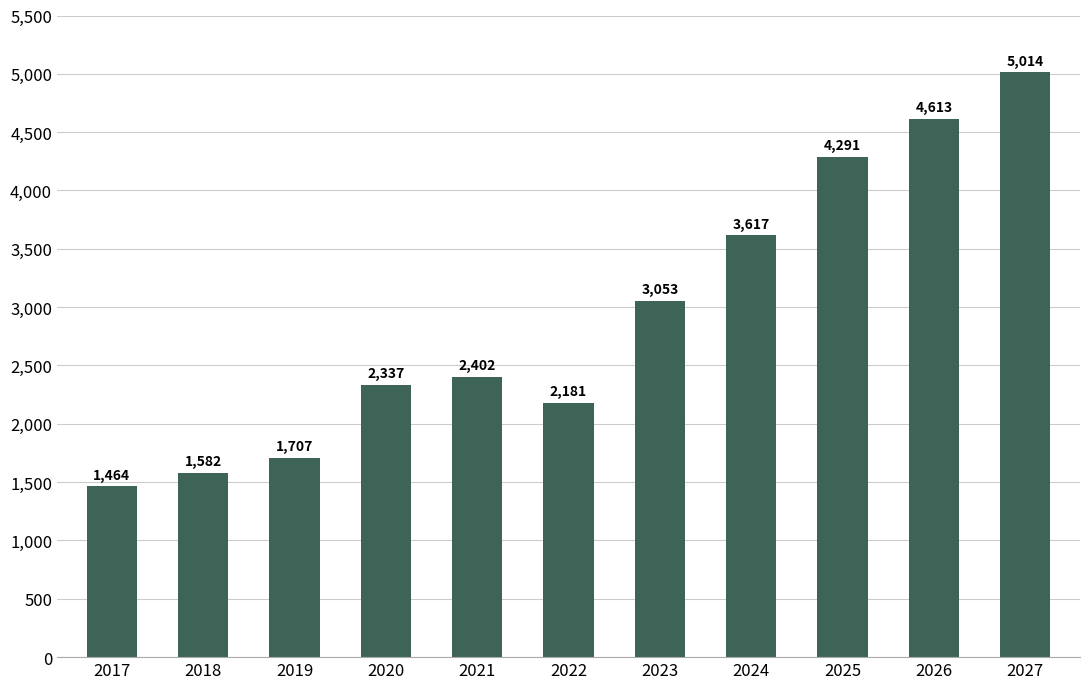

What is the average value?

2933